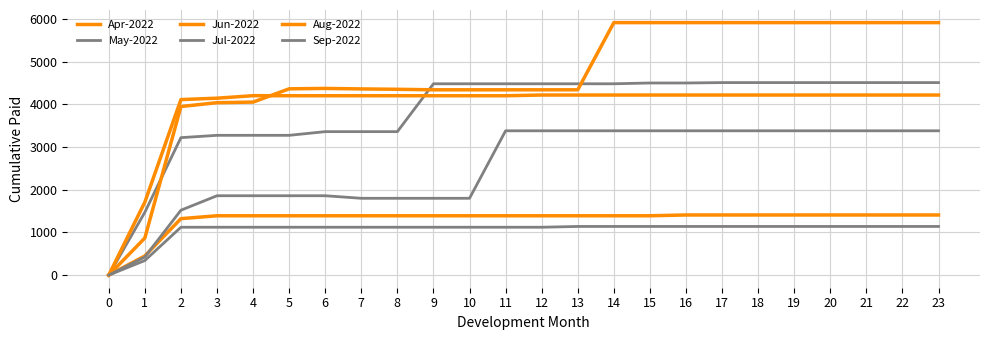

Does the chart have visible grid lines?

Yes